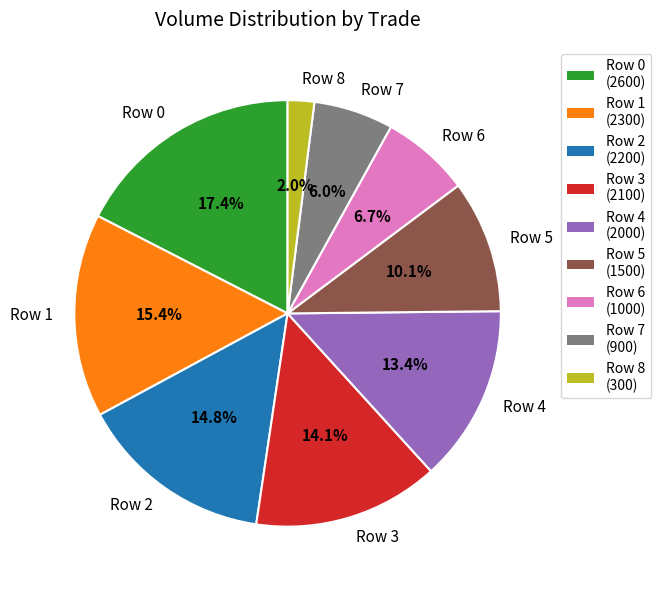

To the nearest percent, what is the difference between the Row 4 and Row 2 slice percentages?

1%